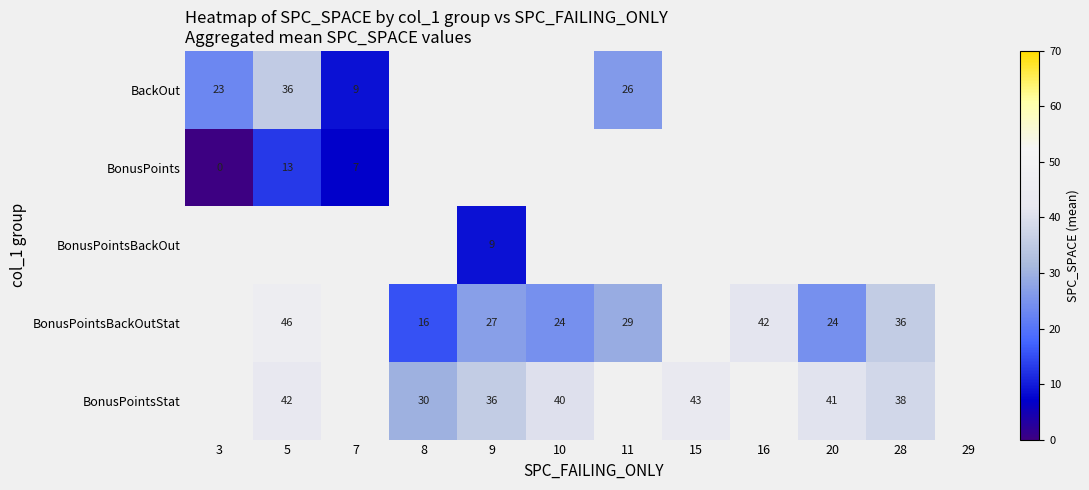

Is it true that BonusPointsBackOutStat equals 42.4 at 10?

False